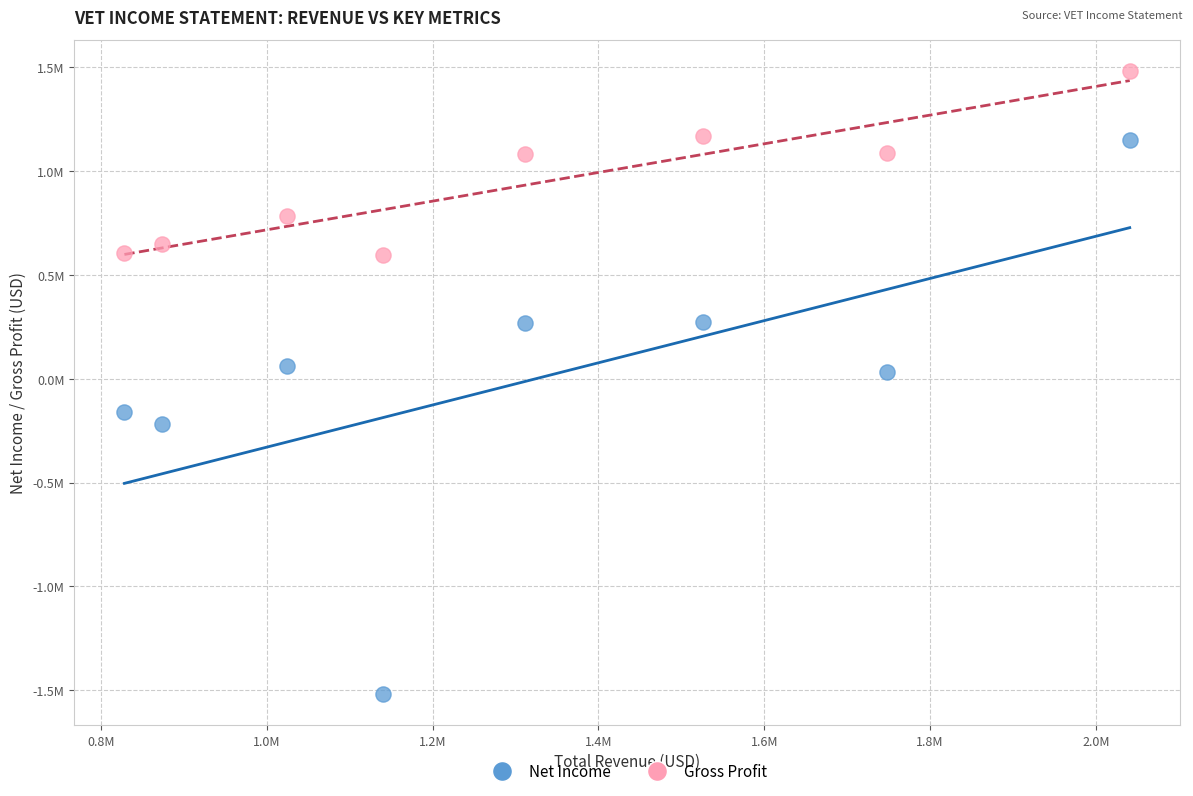

Which series contains the highest Y value?

Gross Profit